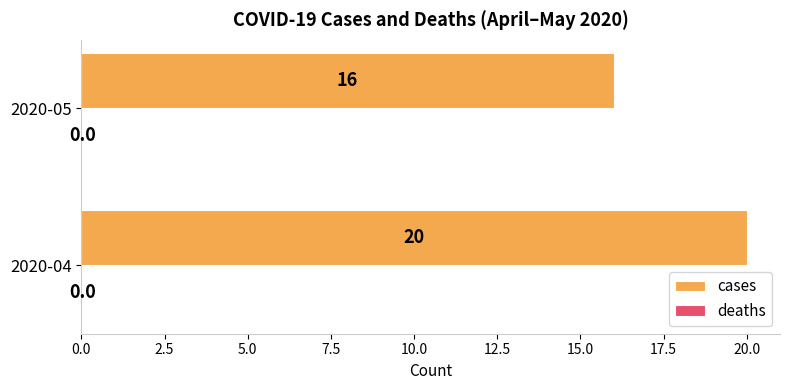

How many bars are there in total?

2